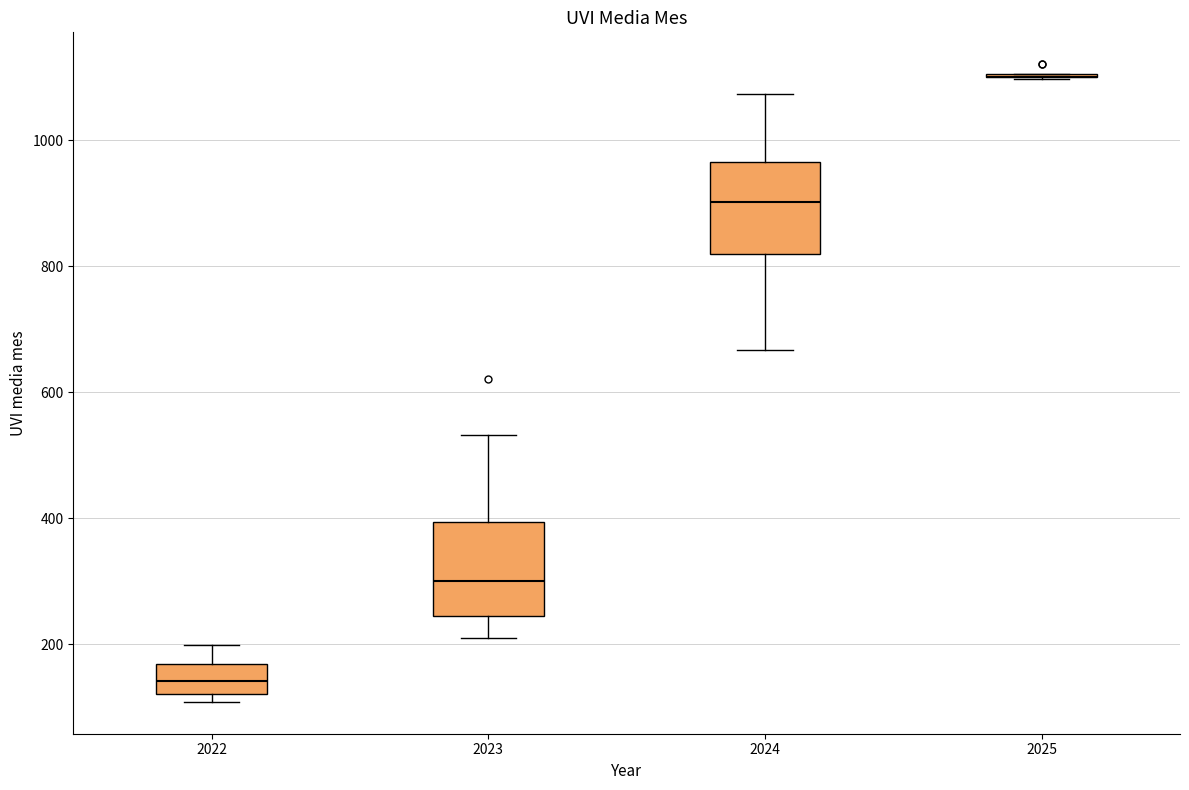

Reading left to right, read every box against the y-axis: the position of its median line, the range the box covers, and the ends of its whiskers. The values are not printed on the chart, so give them approximately, as read against the axis.

2022: median 140, box 120 to 160, whiskers 100 to 200
2023: median 300, box 240 to 400, whiskers 200 to 540
2024: median 900, box 820 to 960, whiskers 660 to 1080
2025: box collapsed to a line at 1100, whiskers 1100 to 1100